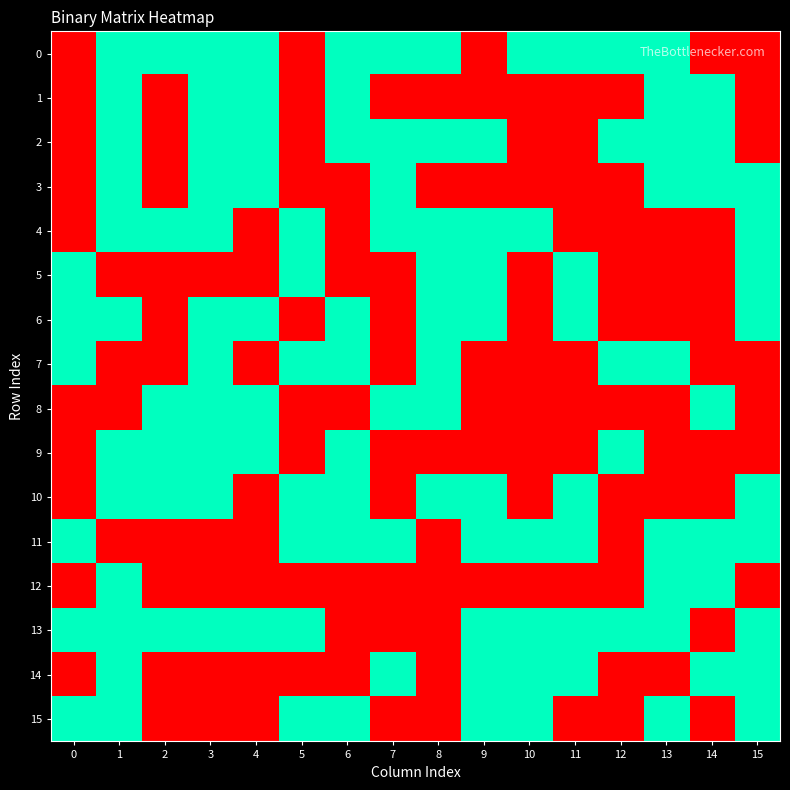

Between 3 and 8, which series saw the biggest shift?

1